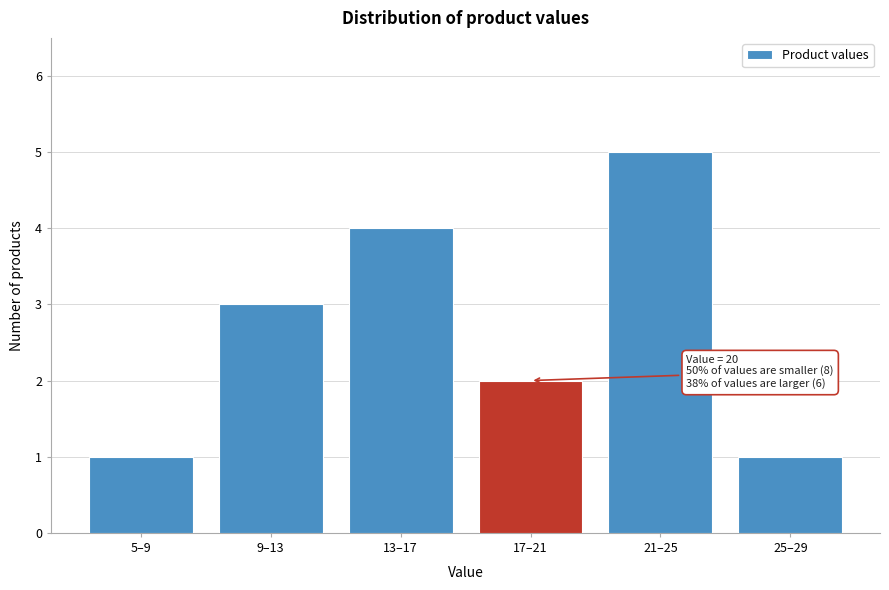

Reading left to right, extract all data points from this chart.

1	3	4	2	5	1